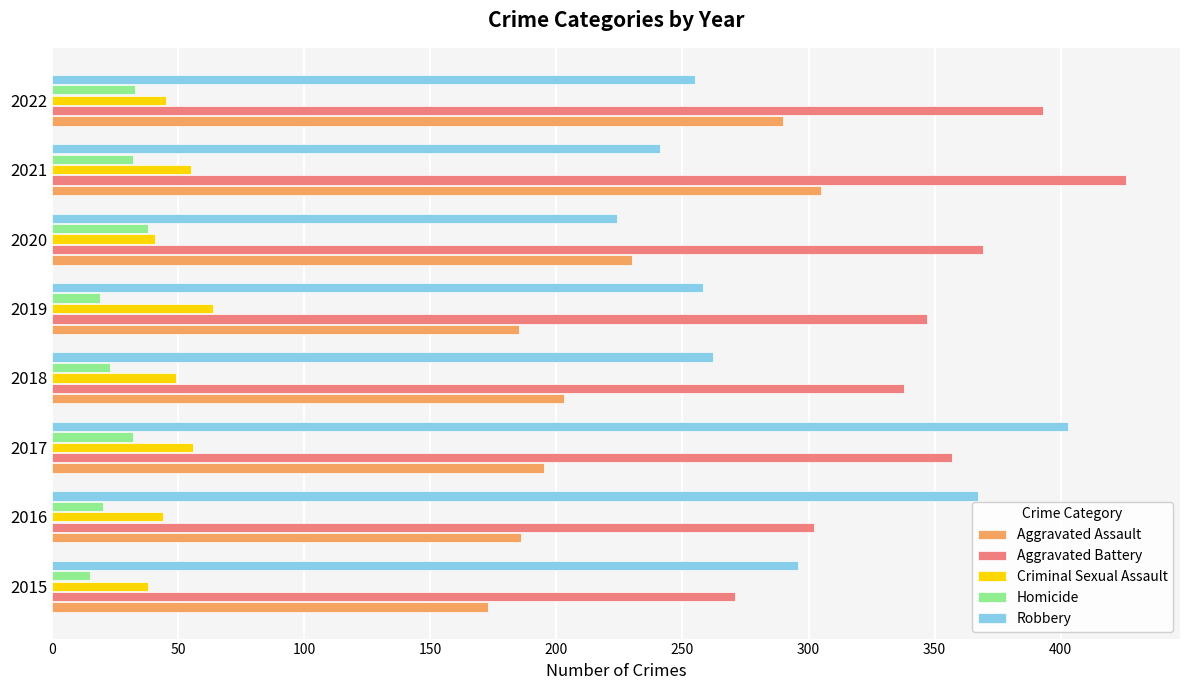

Count the number of categories in the chart.

8